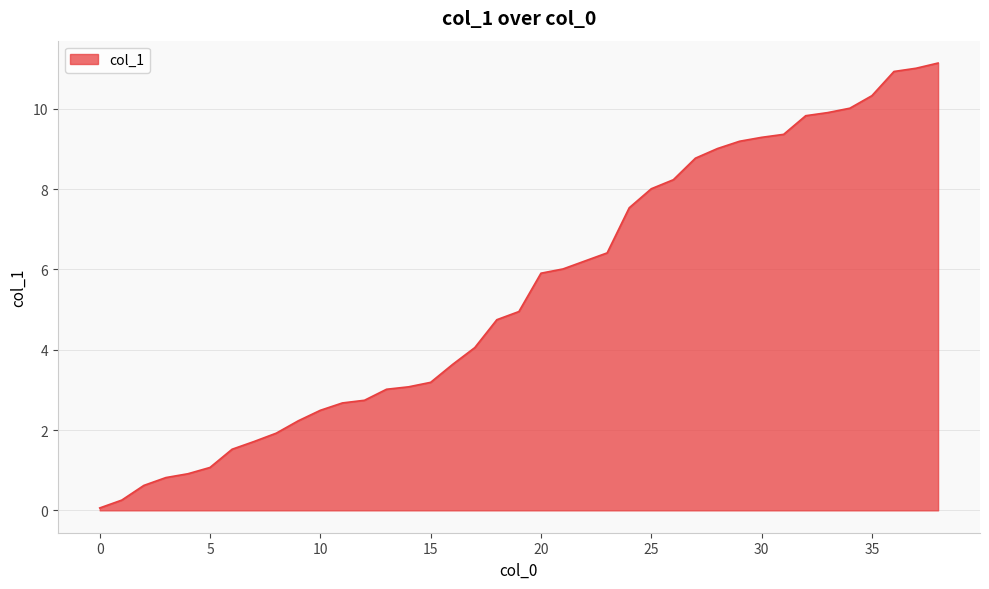

What is the greatest value displayed?

11.1